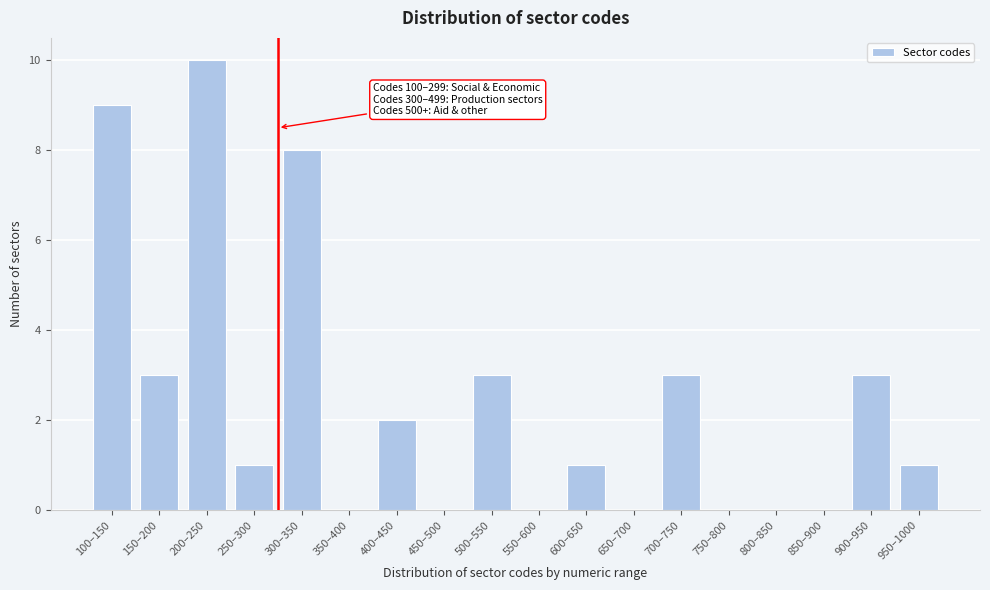

Reading left to right, extract all data points from this chart.

100–150=9	150–200=3	200–250=10	250–300=1	300–350=8	350–400=0	400–450=2	450–500=0	500–550=3	550–600=0	600–650=1	650–700=0	700–750=3	750–800=0	800–850=0	850–900=0	900–950=3	950–1000=1